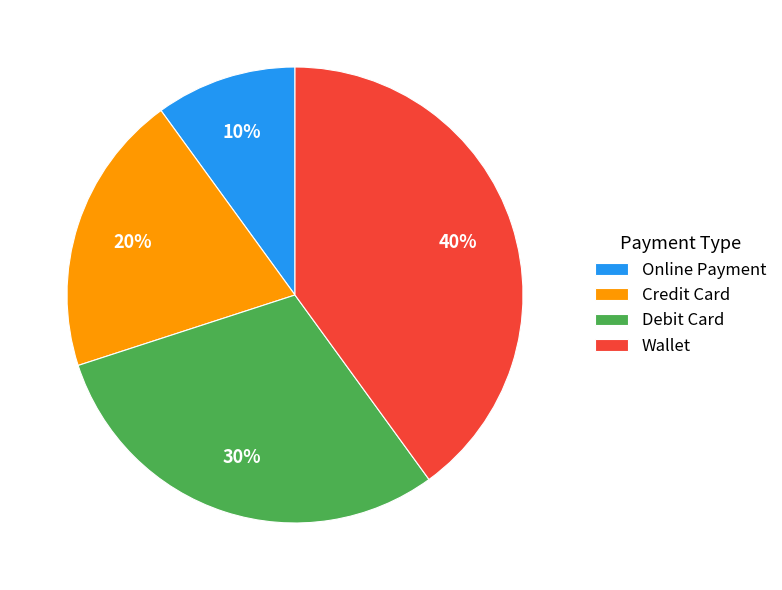

Does Credit Card account for over 50% of the chart?

No